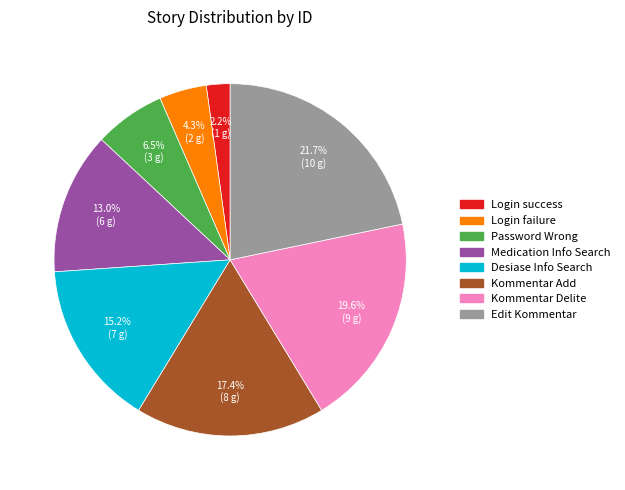

To the nearest percent, what portion does Kommentar Delite represent?

20%